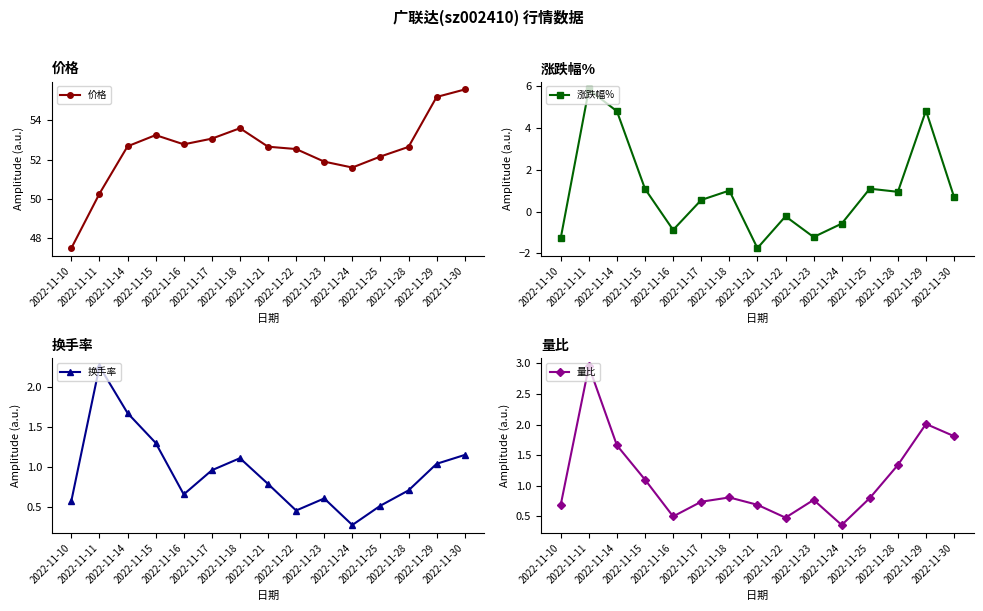

Where is the first local maximum for 换手率?

2022-11-11